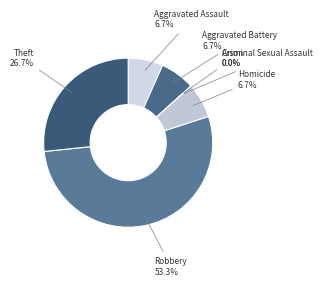

Combined, what portion of the pie is Robbery and Aggravated Assault?

60.0%